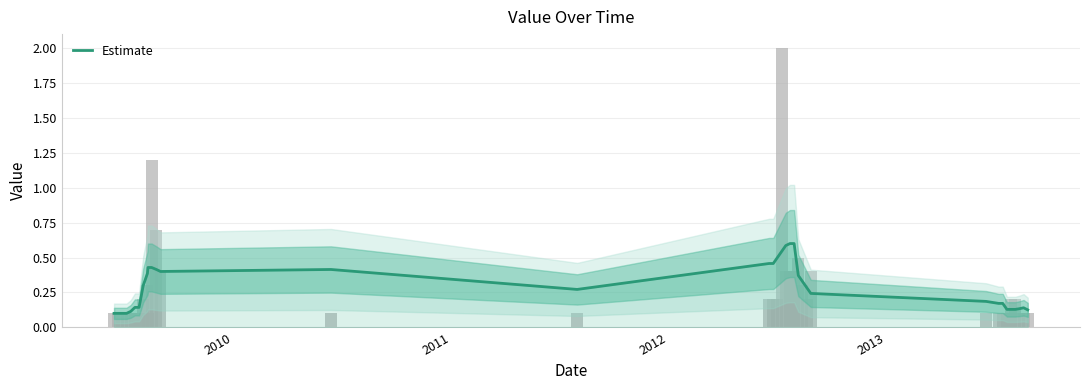

Reading left to right, list all the values displayed in this chart.

0.1	0.1	0.1	0.1	0.1	0.1	0.1	0.3	0.4	0.4	0.4	0.4	0.4	0.4	0.3	0.5	0.5	0.5	0.5	0.6	0.6	0.6	0.4	0.3	0.3	0.2	0.2	0.2	0.2	0.1	0.1	0.1	0.1	0.1	0.1